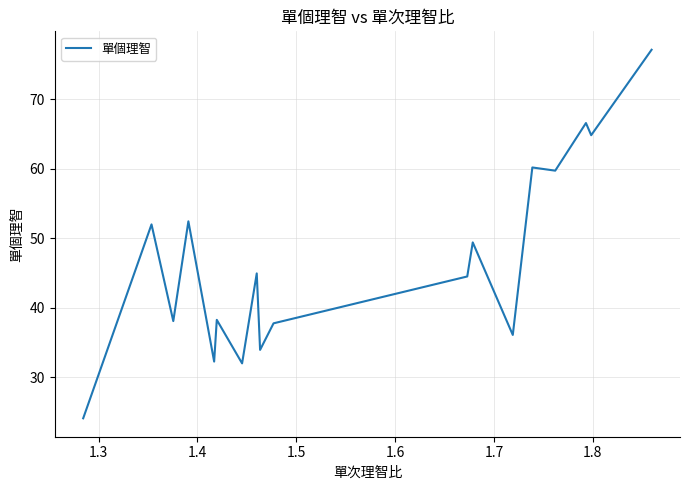

What is the difference between the maximum and minimum values?

53.0